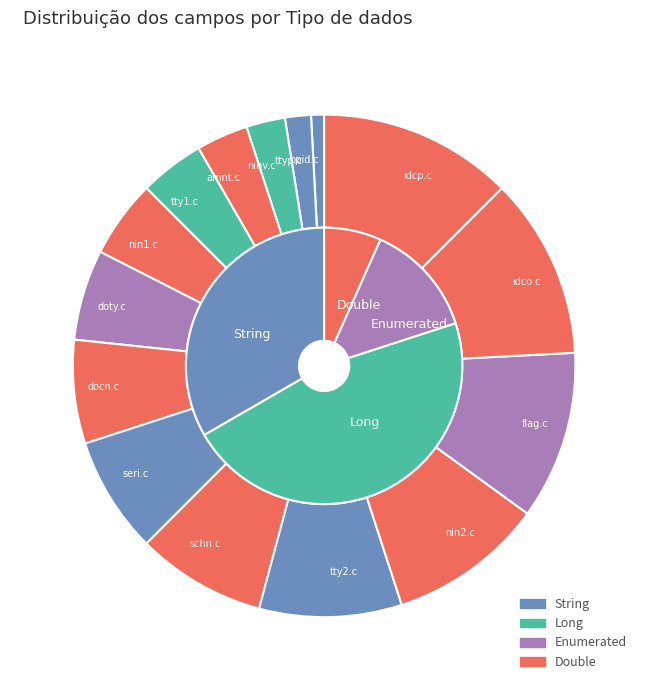

Rank the categories by value from lowest to highest.

bpid.c, ttyp.c, ninv.c, amnt.c, tty1.c, nin1.c, doty.c, docn.c, seri.c, schn.c, tty2.c, nin2.c, flag.c, idco.c, idcp.c